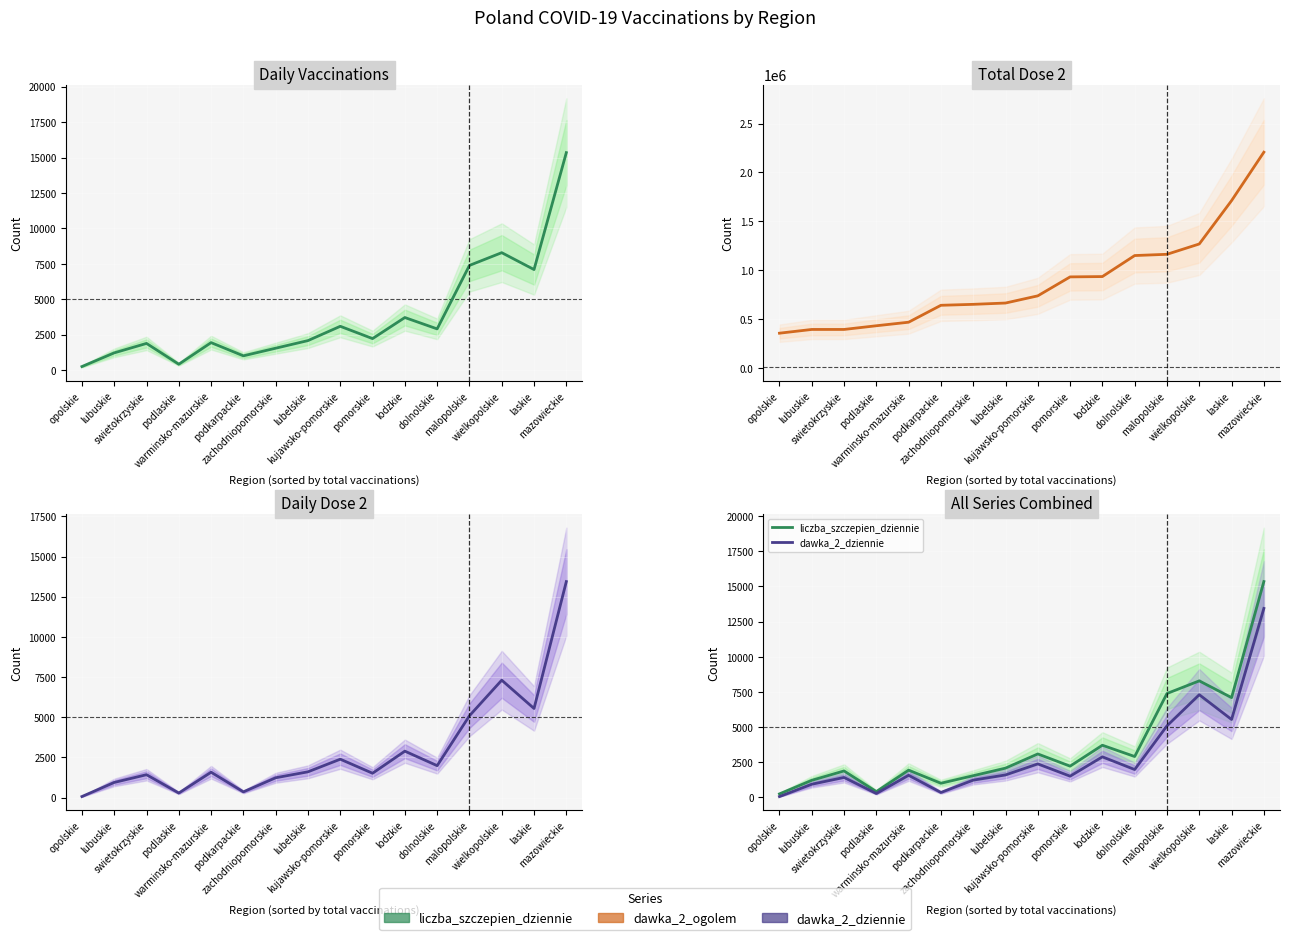

Reading left to right, transcribe all the data shown in this chart.

liczba_szczepien_dziennie: opolskie=252	lubuskie=1218	swietokrzyskie=1885	podlaskie=416	warminsko-mazurskie=1941	podkarpackie=1009	zachodniopomorskie=1547	lubelskie=2084	kujawsko-pomorskie=3093	pomorskie=2225	lodzkie=3712	dolnolskie=2910	malopolskie=7390	wielkopolskie=8289	laskie=7098	mazowieckie=15349
dawka_2_ogolem: opolskie=355521	lubuskie=393787	swietokrzyskie=393846	podlaskie=431641	warminsko-mazurskie=467948	podkarpackie=641039	zachodniopomorskie=650799	lubelskie=664119	kujawsko-pomorskie=737792	pomorskie=931622	lodzkie=935055	dolnolskie=1150073	malopolskie=1162952	wielkopolskie=1268559	laskie=1712037	mazowieckie=2207732
dawka_2_dziennie: opolskie=62	lubuskie=939	swietokrzyskie=1421	podlaskie=280	warminsko-mazurskie=1576	podkarpackie=353	zachodniopomorskie=1231	lubelskie=1601	kujawsko-pomorskie=2386	pomorskie=1512	lodzkie=2887	dolnolskie=1984	malopolskie=5090	wielkopolskie=7305	laskie=5543	mazowieckie=13440